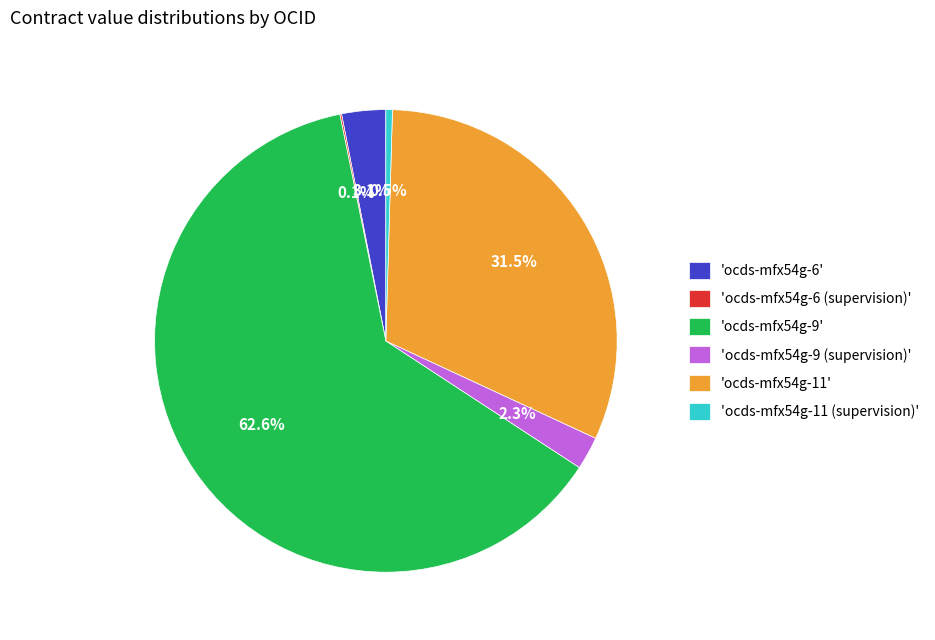

Is there any slice that represents more than half of the pie?

Yes